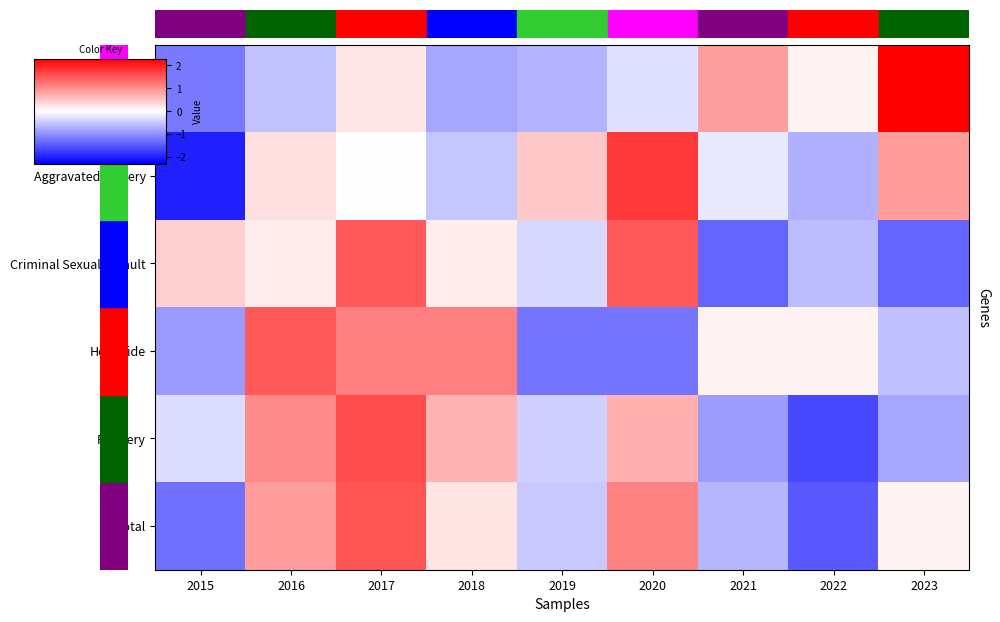

List the series in order of their peak value, lowest first.

Homicide, Criminal Sexual Assault, Total, Robbery, Aggravated Battery, Aggravated Assault